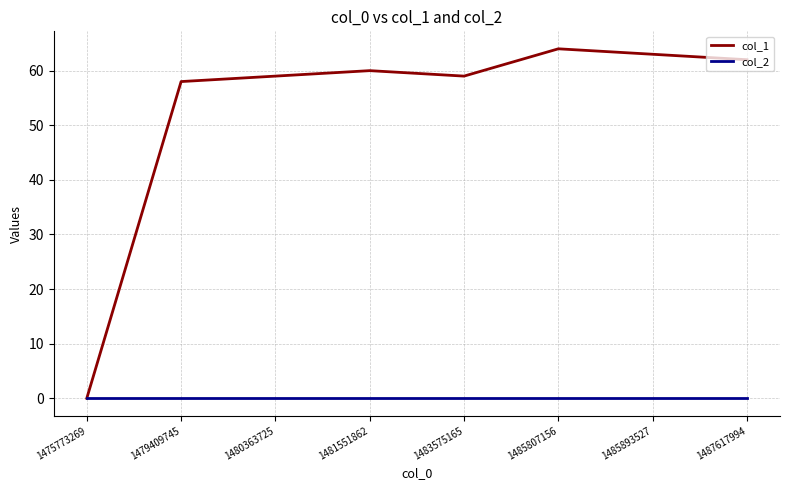

Where is col_1 nearest to the value 32?

1479409745